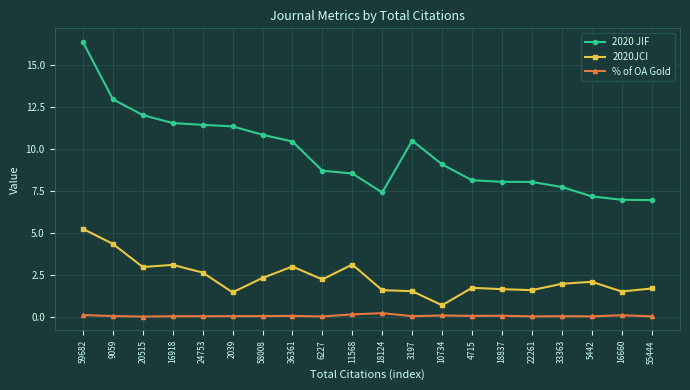

True or false: 2020 JIF and 2020JCI intersect in this chart.

False